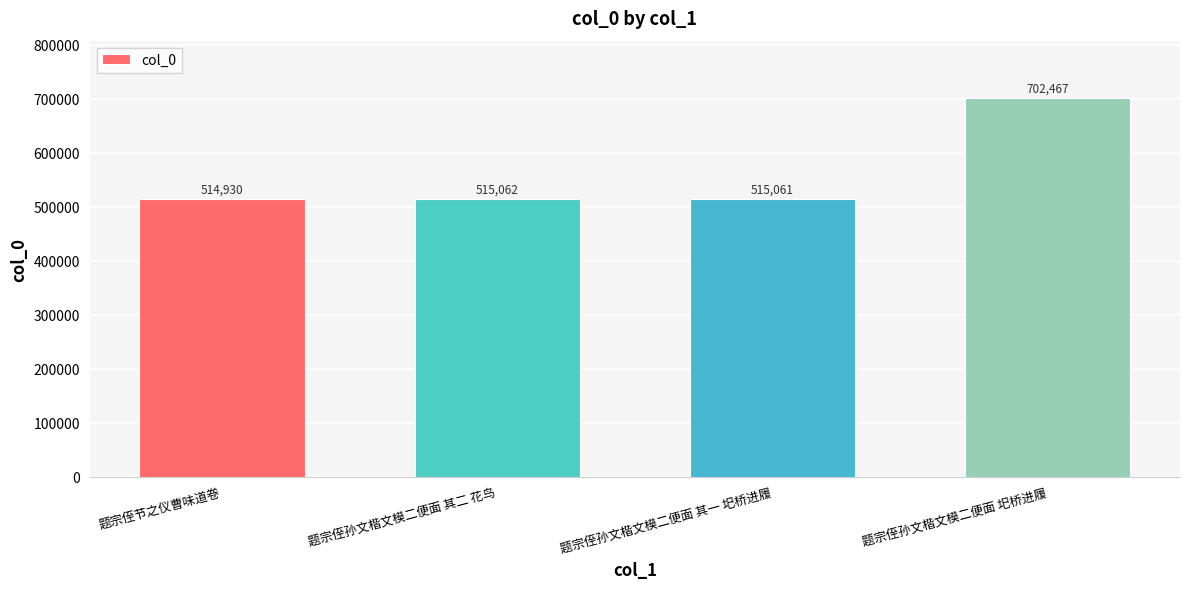

How many values are below 515062?

2